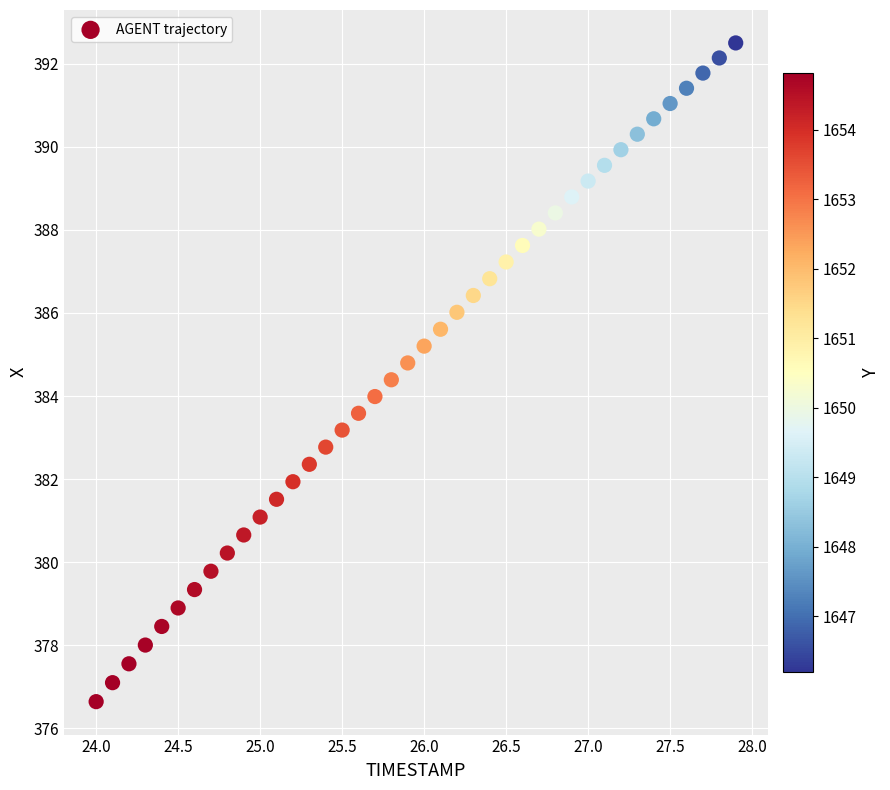

What is the range of Y values (max minus min)?

15.9